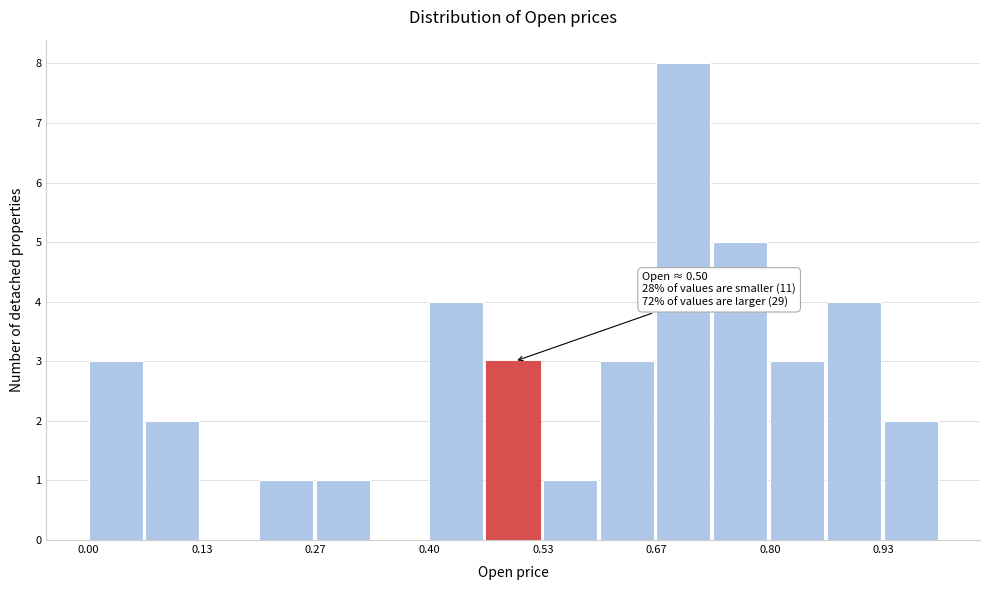

Around what value on the x-axis is the tallest bar? Give the approximate position of its centre, as read against the axis.

0.70